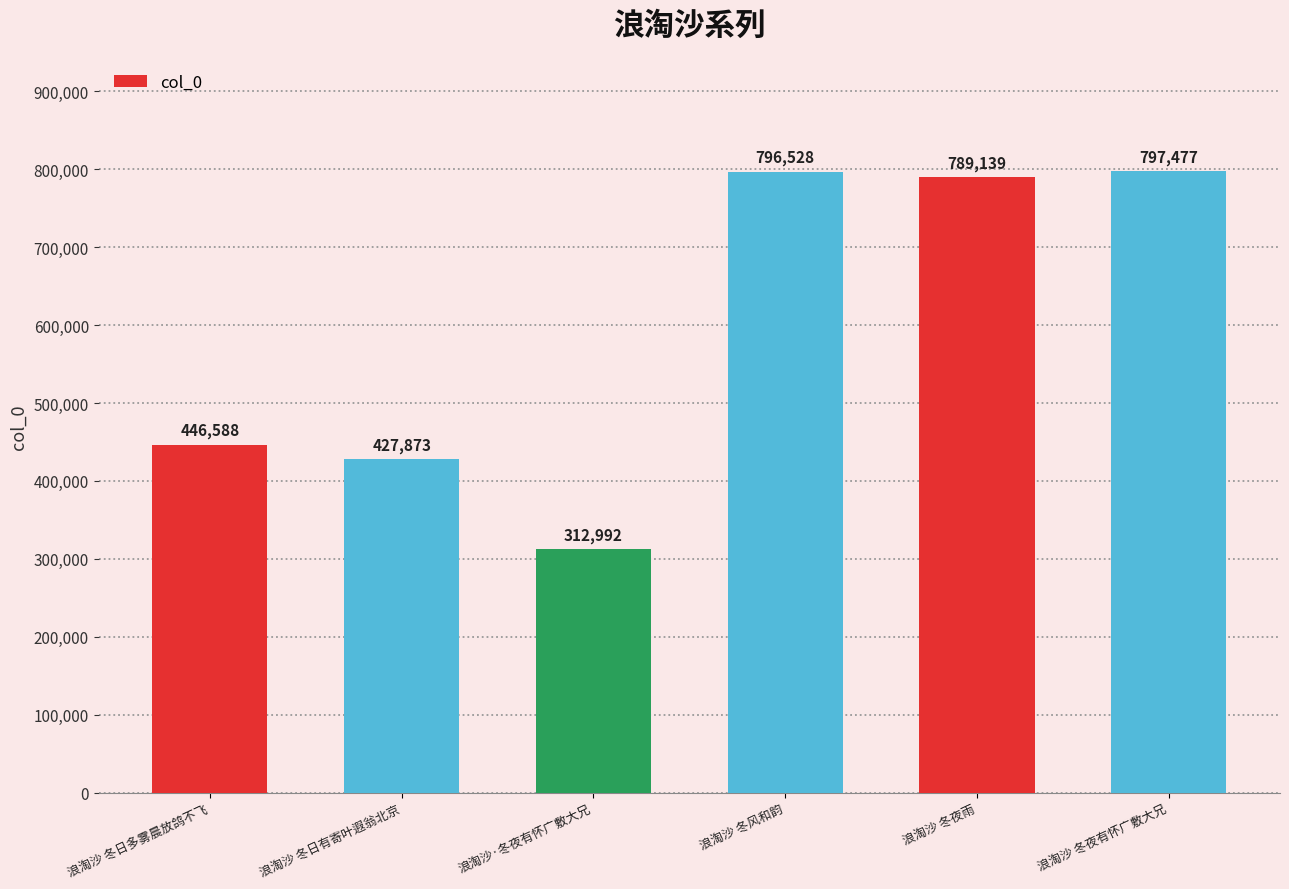

What value does the data have at 浪淘沙 冬日有寄叶遐翁北京?

427873